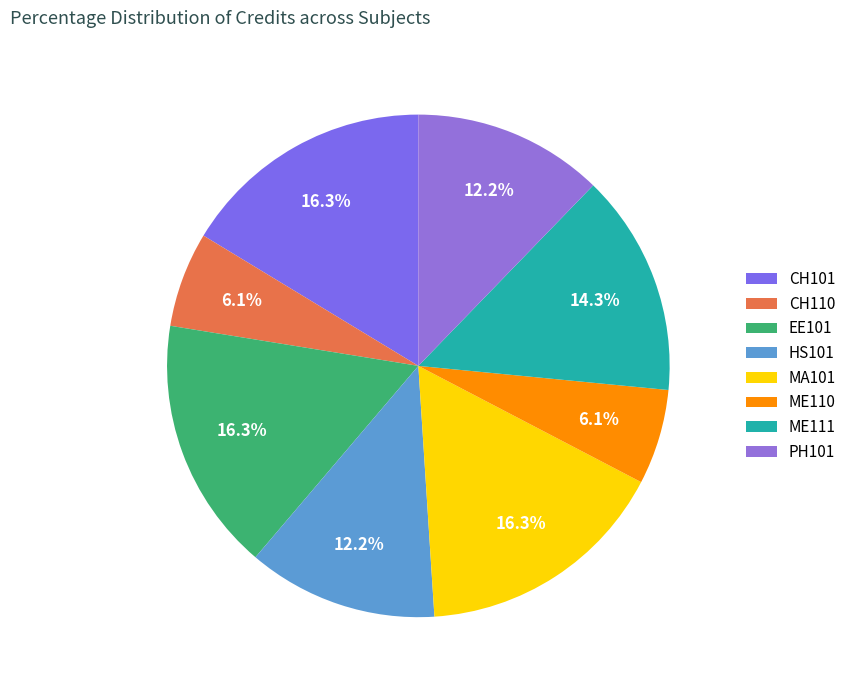

True or false: ME110 accounts for 6% of the total.

True